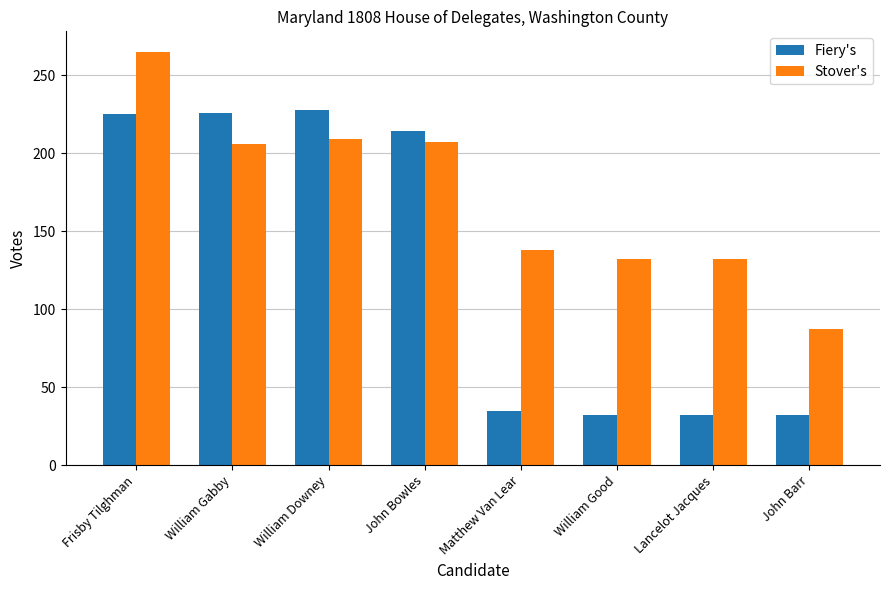

The value of Stover's at William Downey is 68. True or false?

False